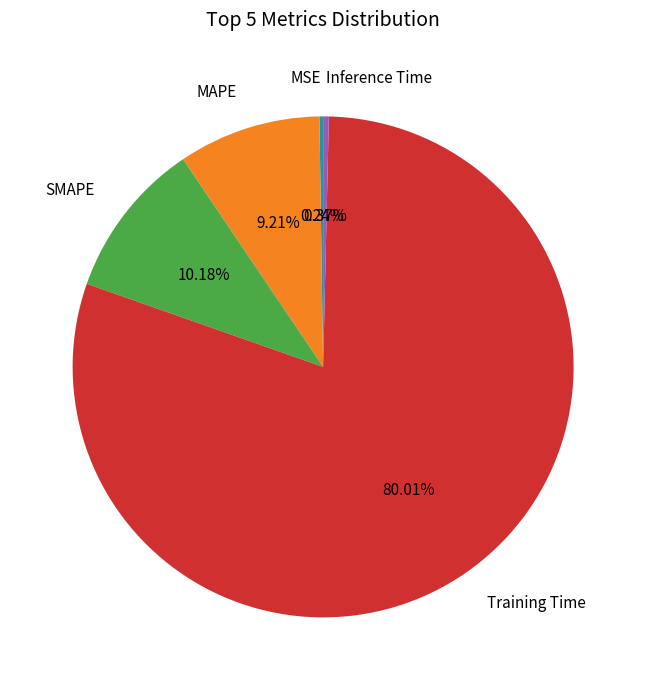

What is the largest slice in the pie chart?

Training Time